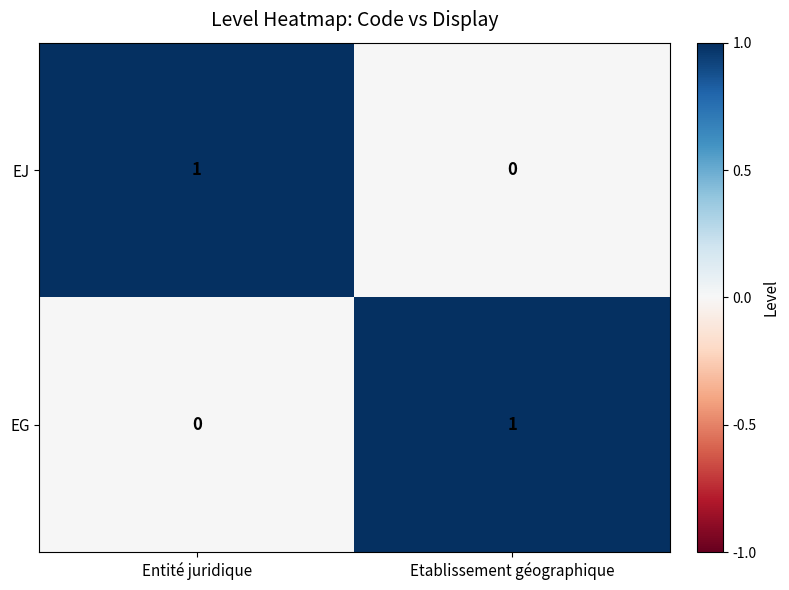

Is it true that EG equals 0 at Entité juridique?

True